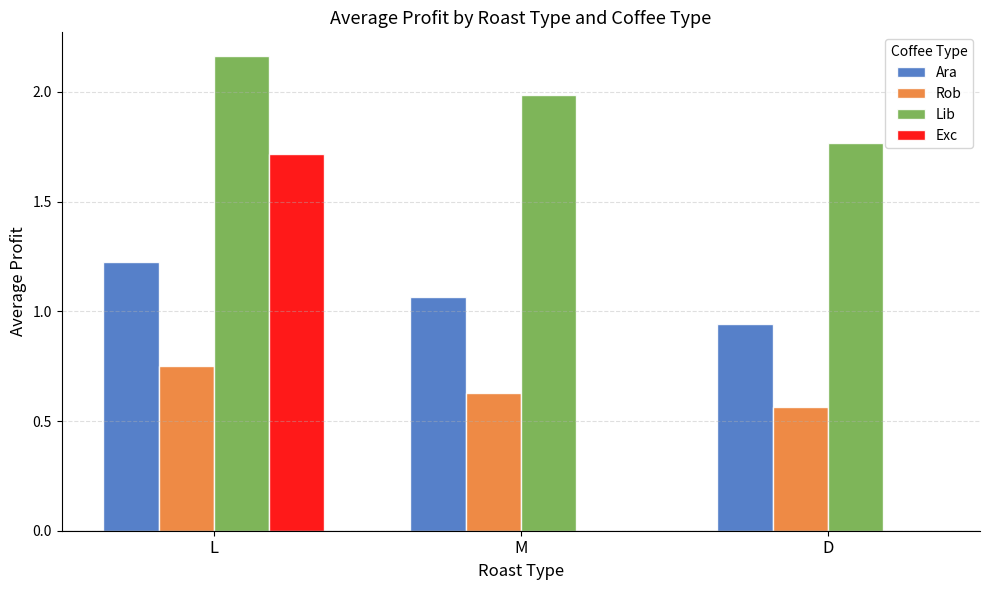

Between L and D, which series saw the biggest shift?

Exc